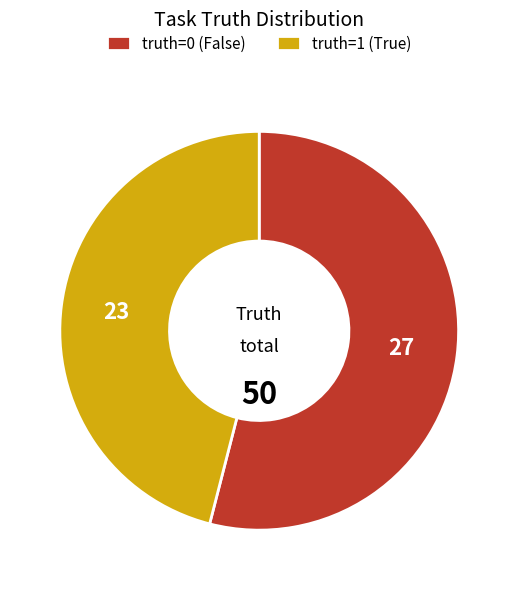

Which slice is the smallest?

truth=1